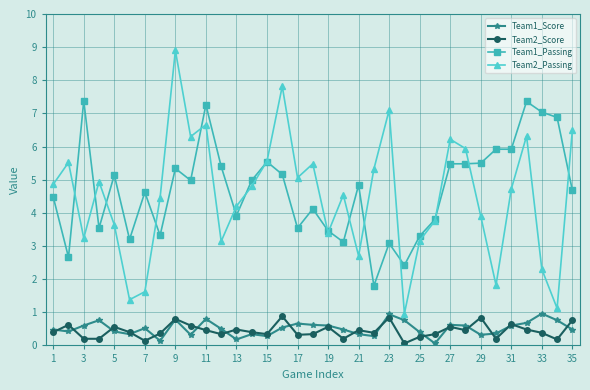

At how many categories does at least one series exceed 2?

35